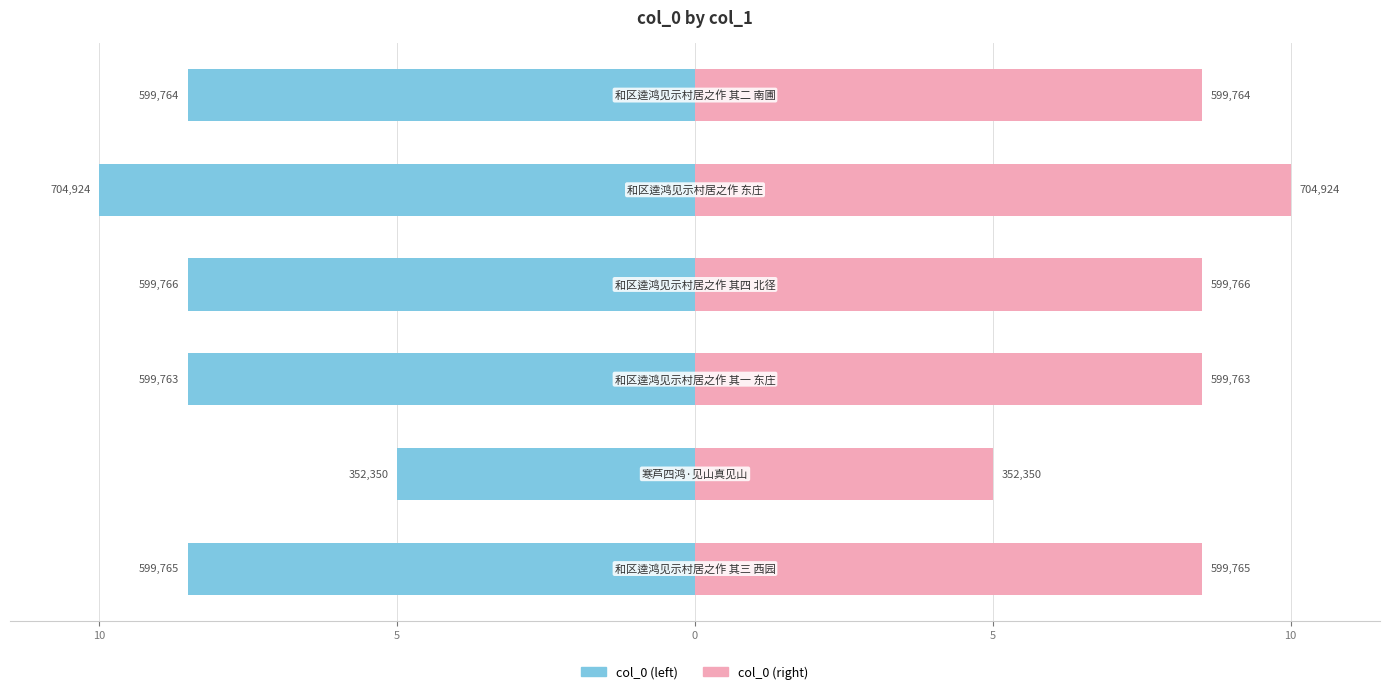

Does the chart contain any negative values?

Yes